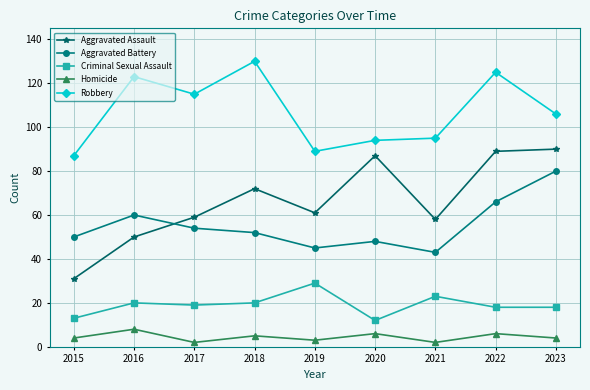

True or false: Homicide and Robbery intersect in this chart.

False